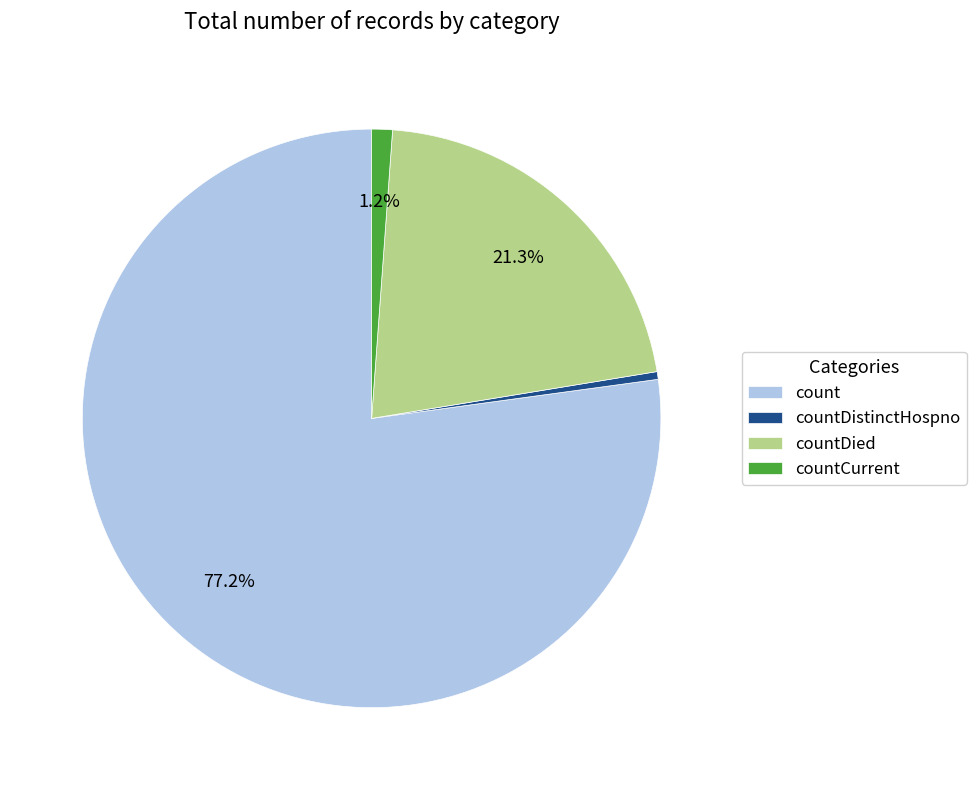

Which has a higher value, countDied or countCurrent?

countDied